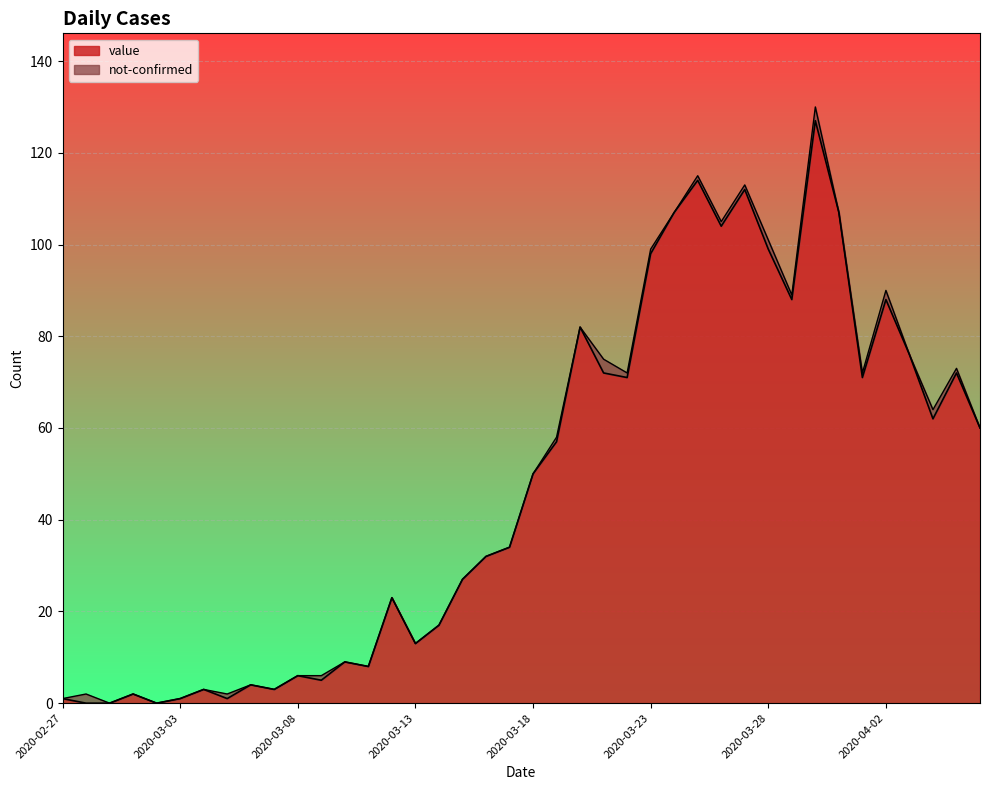

What is the value of the 37th point from the left?

76